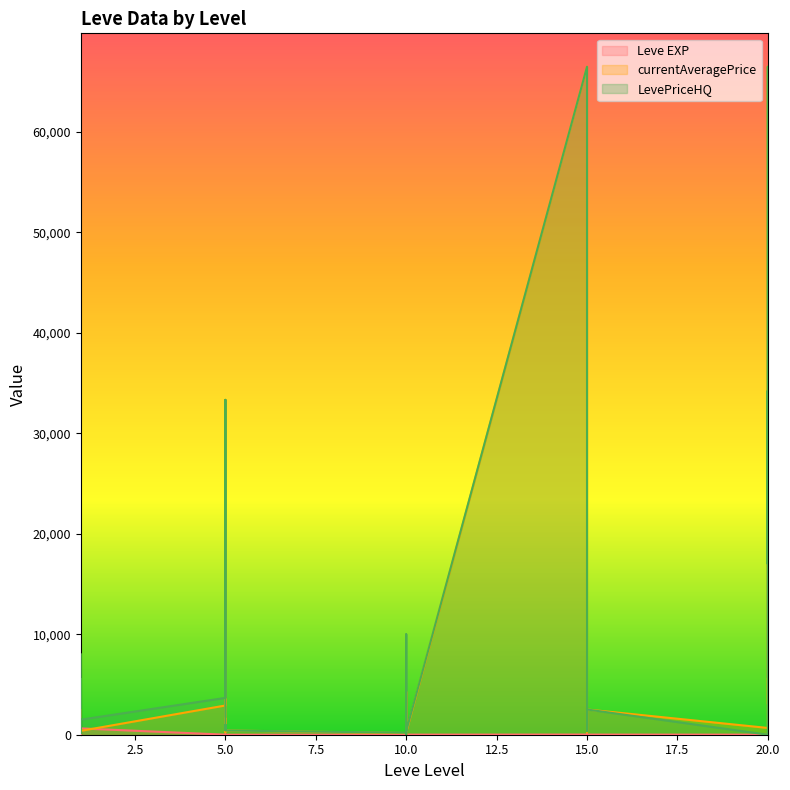

What are all the series names shown in the legend?

Leve EXP, currentAveragePrice, LevePriceHQ